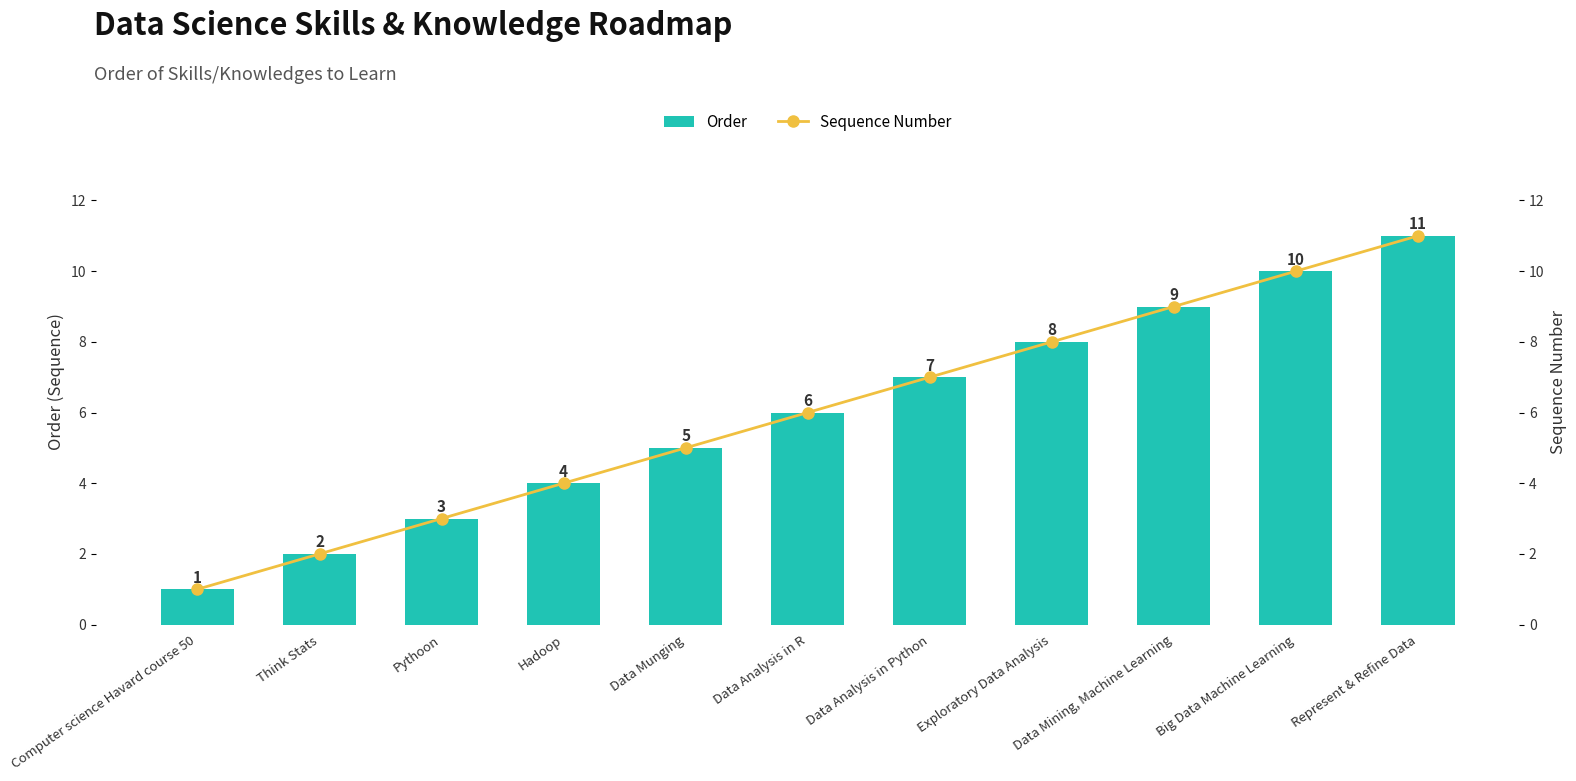

List the series in order of their peak value, lowest first.

Order, Sequence Number